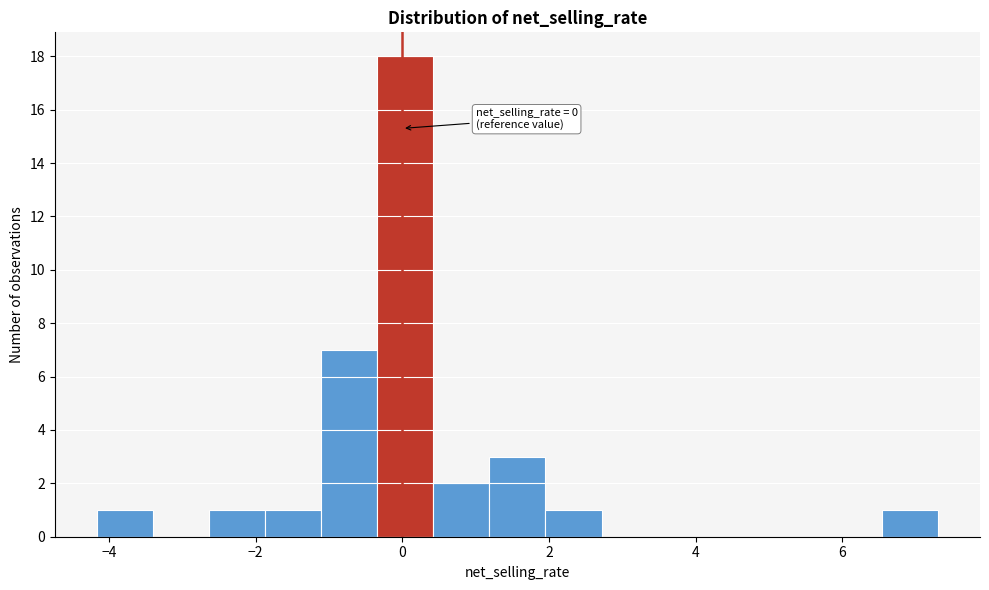

Read against the x-axis, roughly where is the centre of the tallest bar?

0.0